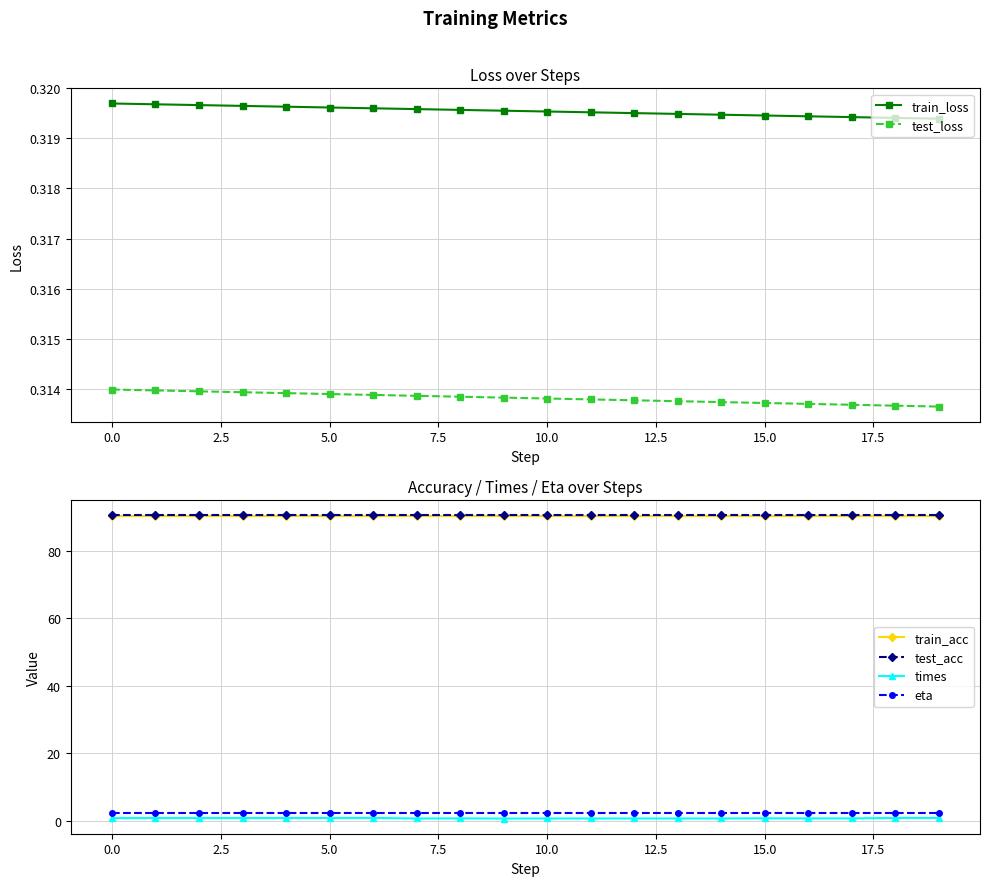

True or false: times has a value of 0.7 at 10.0.

True